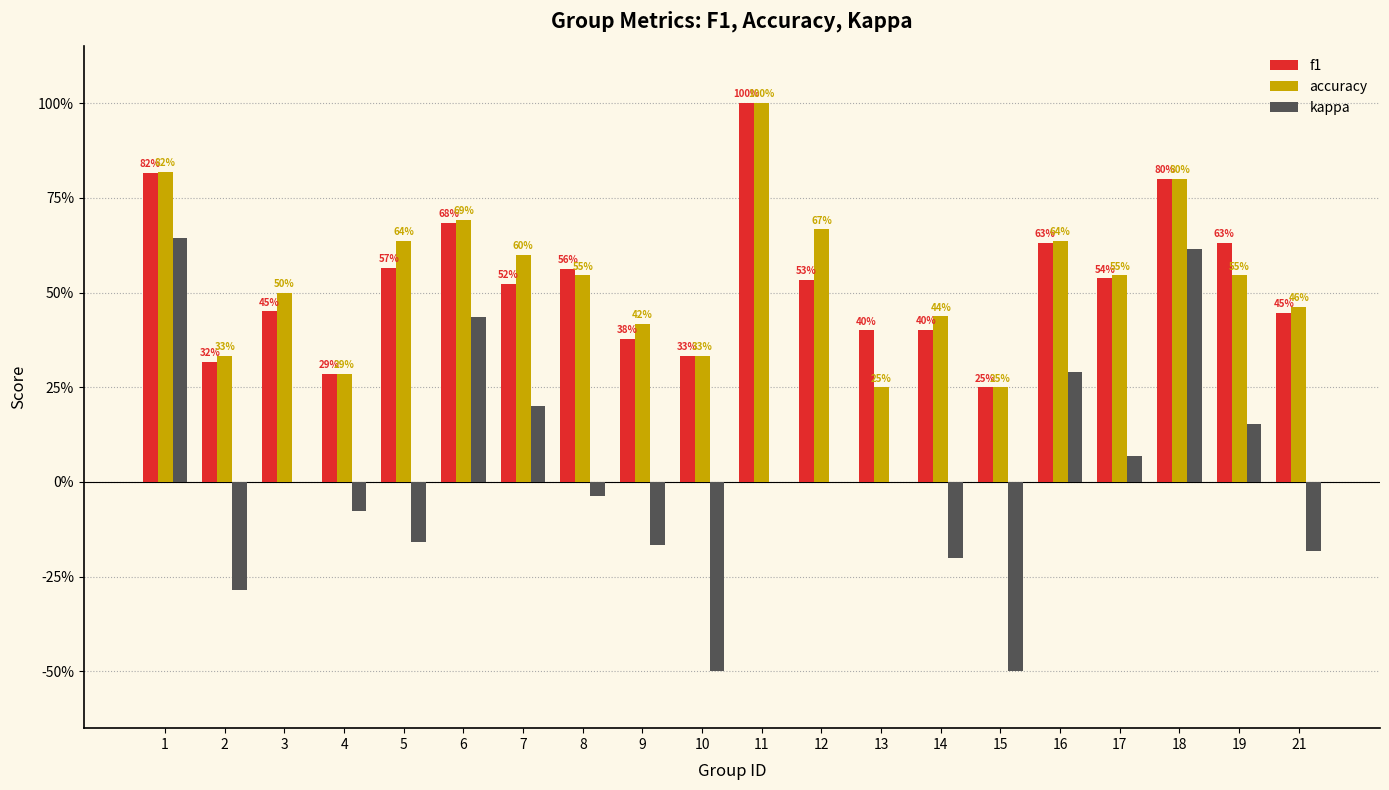

Are the bars horizontal?

No